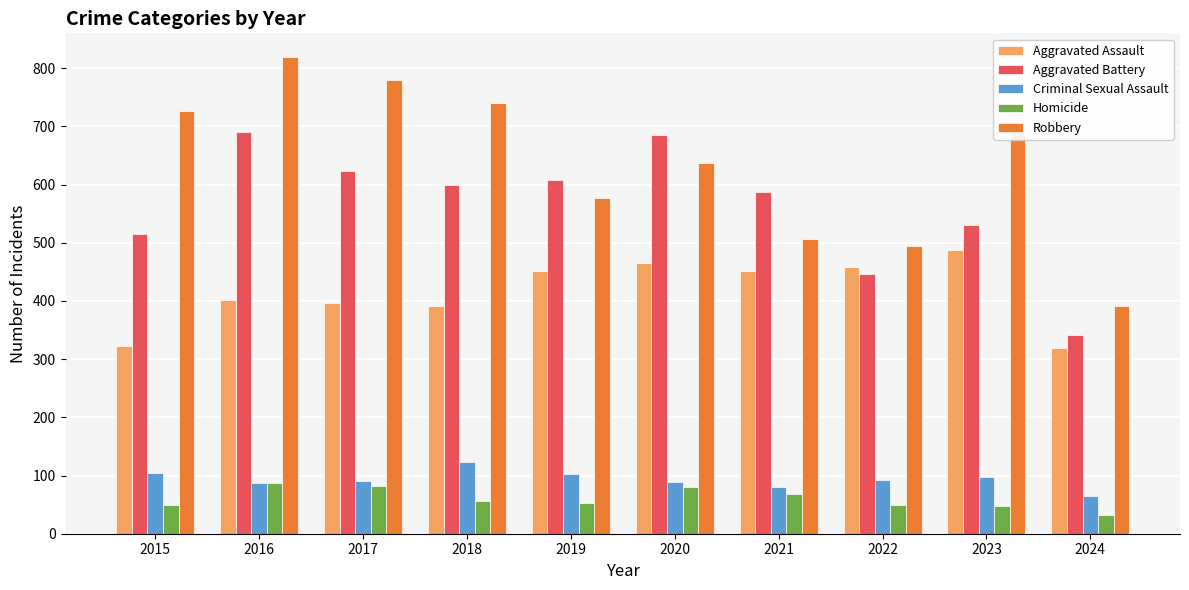

What is the highest value of the Aggravated Assault series?

488